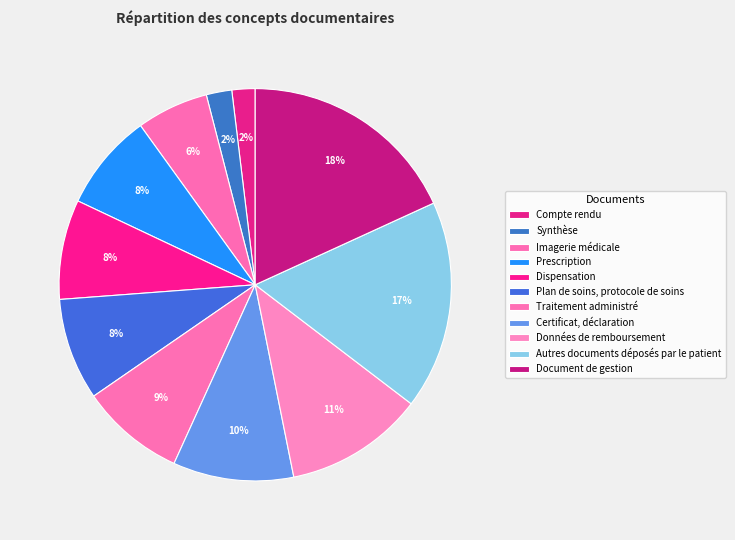

What percentage is the Autres documents déposés par le patient slice, to the nearest percent?

17%